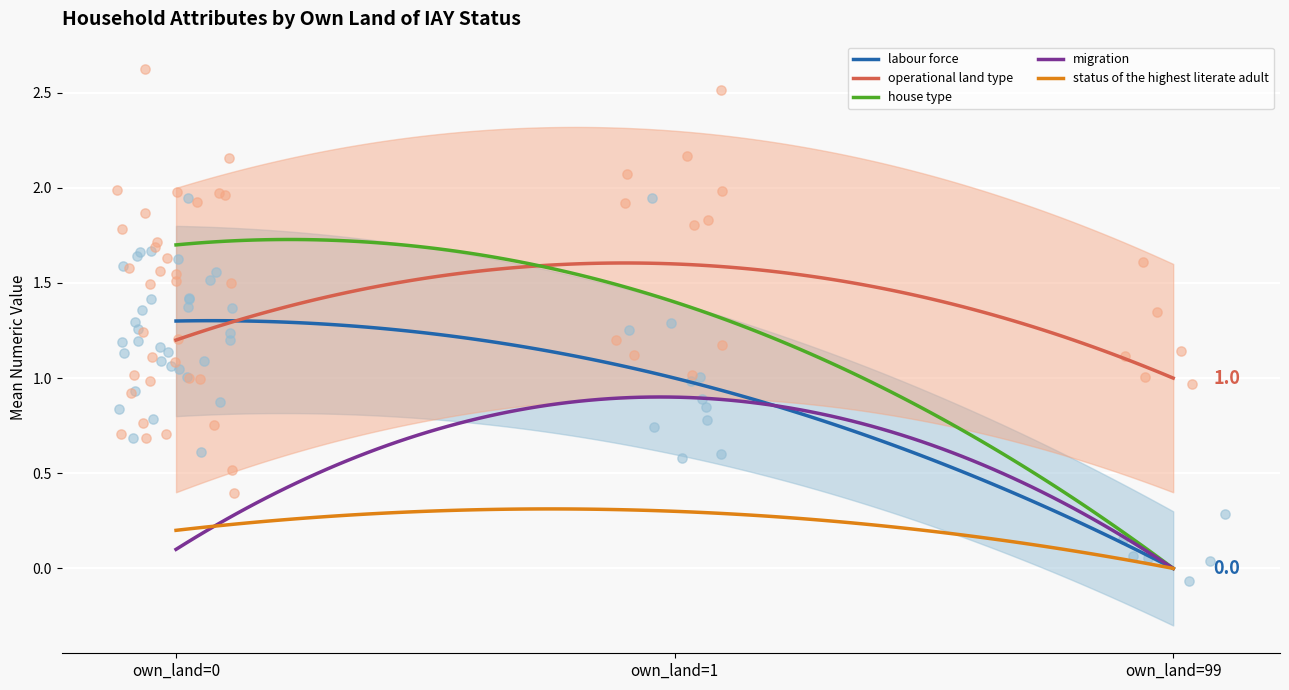

Which series contains the highest Y value?

house_type_num